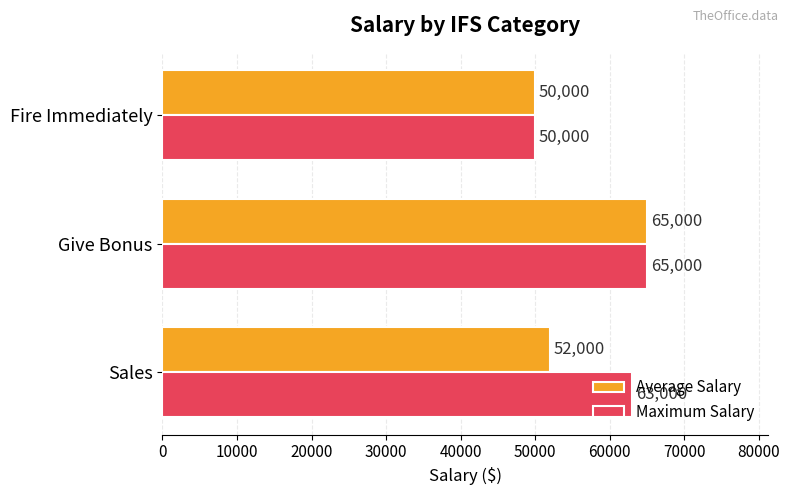

List the labels in order of Average Salary value, largest first.

Give Bonus, Sales, Fire Immediately